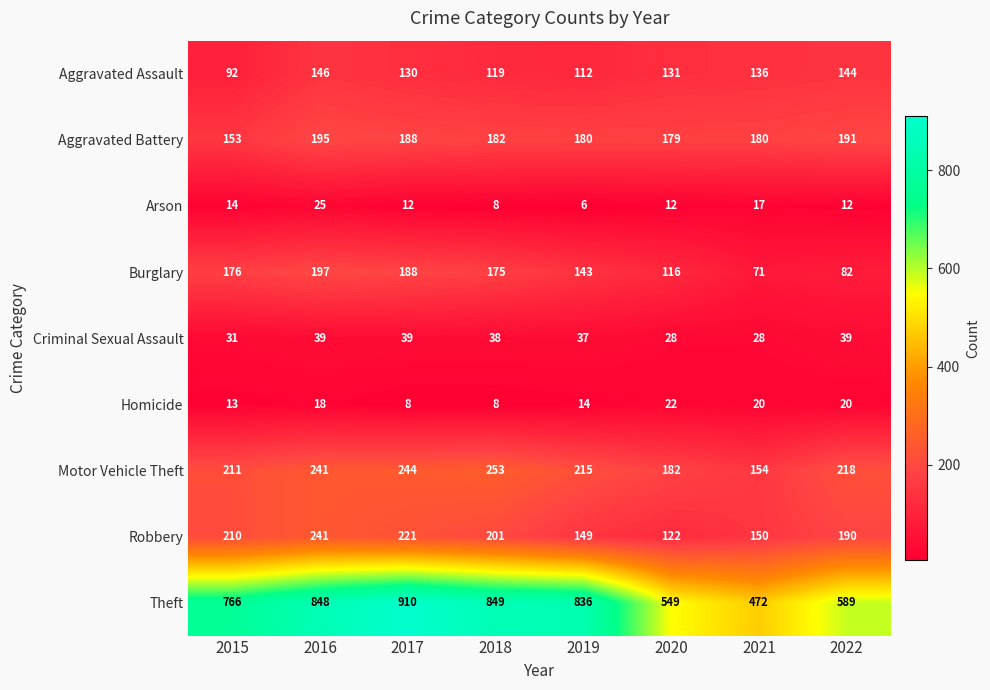

Is it true that Aggravated Battery equals 294 at 2019?

False